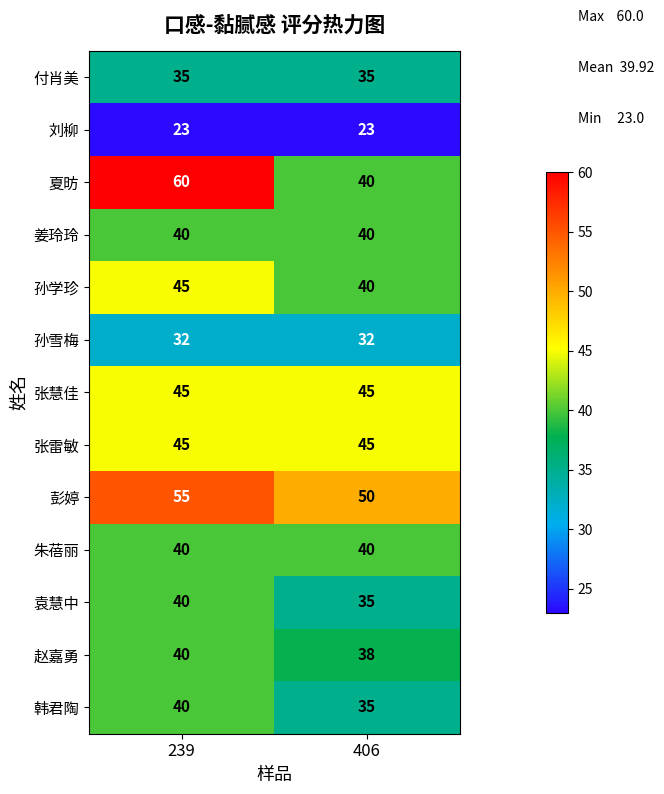

Which label corresponds to the largest value in the chart?

239